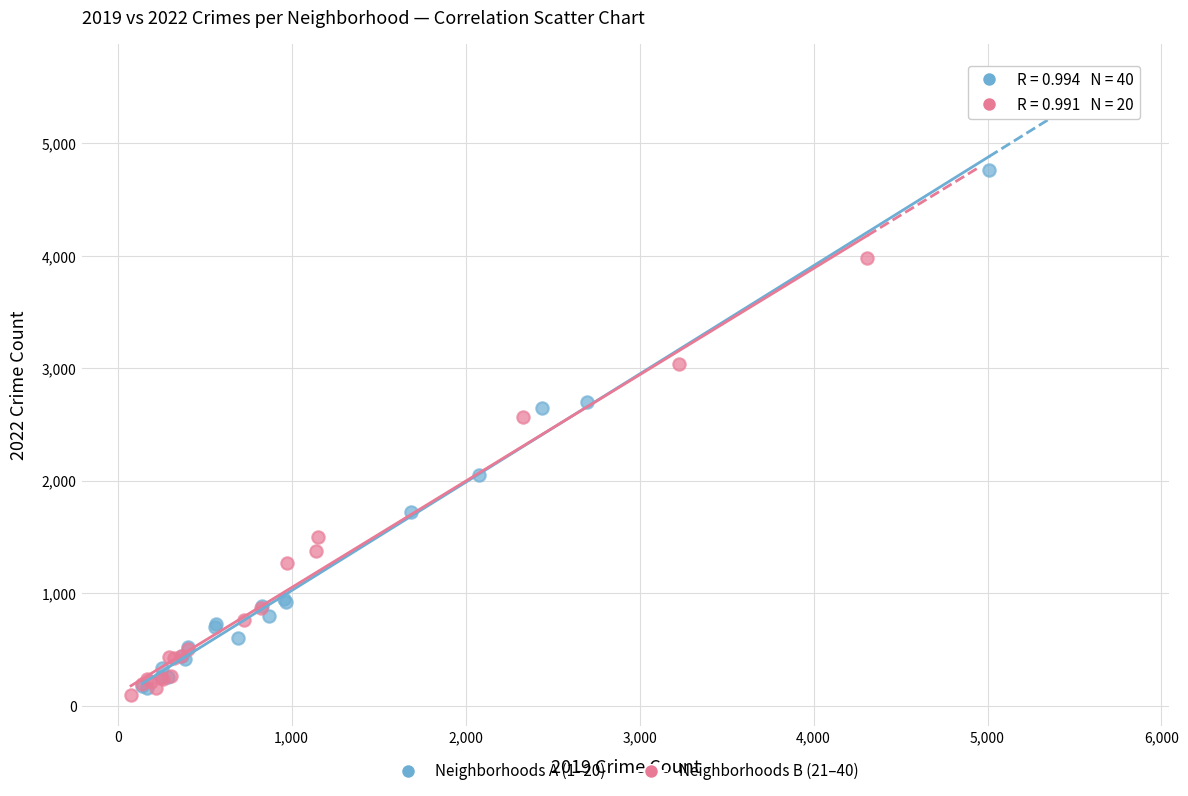

Which series has the widest spread of Y values?

Neighborhoods A (1–20)